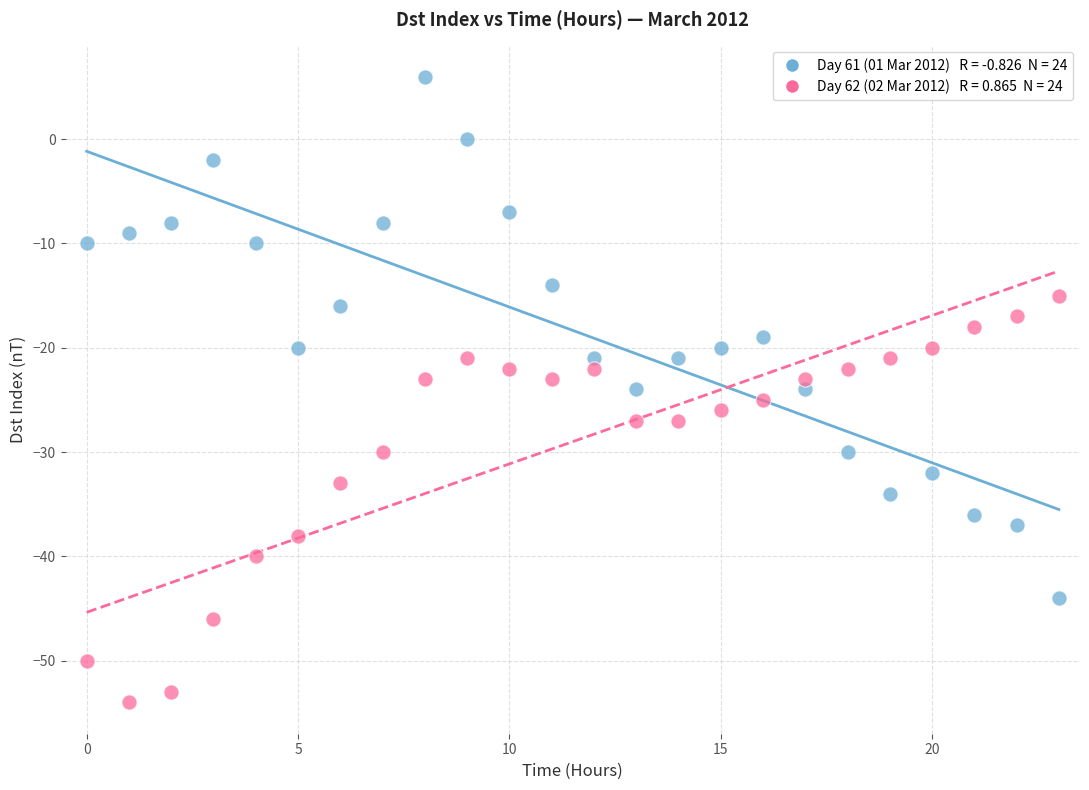

Across all data points, what is the range of Y values (max minus min)?

60